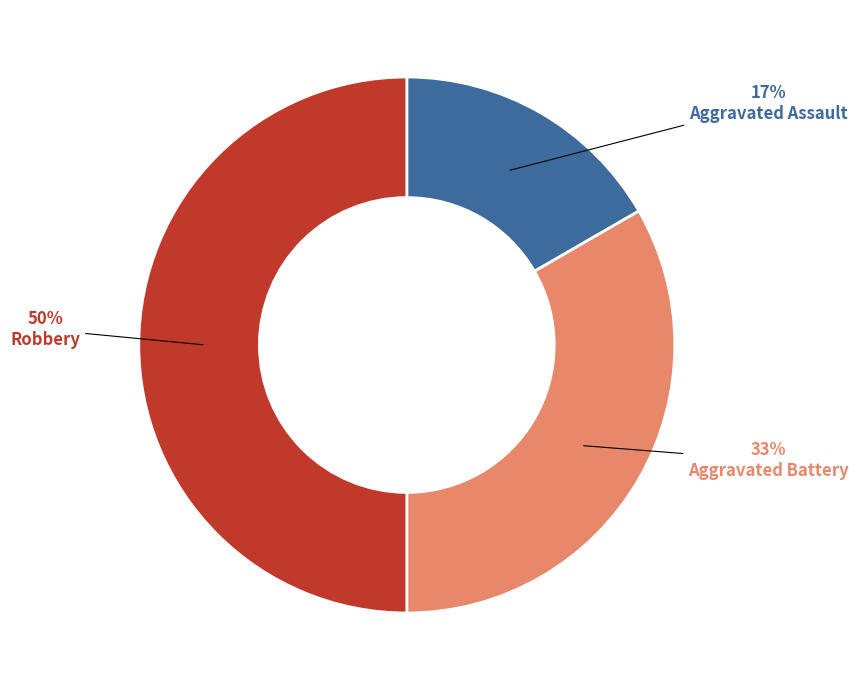

What is the largest slice in the pie chart?

Robbery